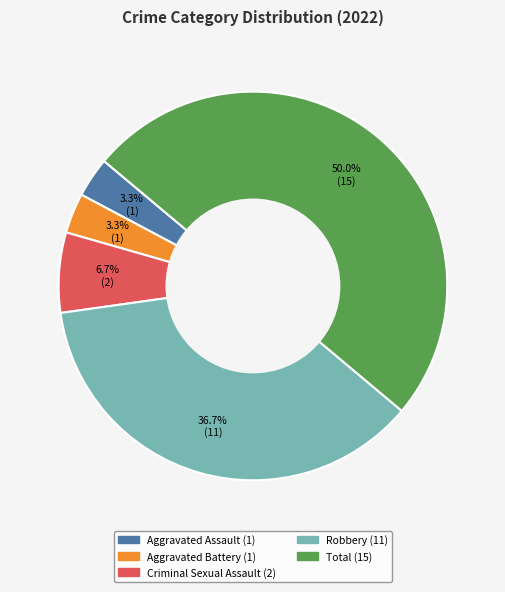

Does Aggravated Battery represent more than half of the total?

No